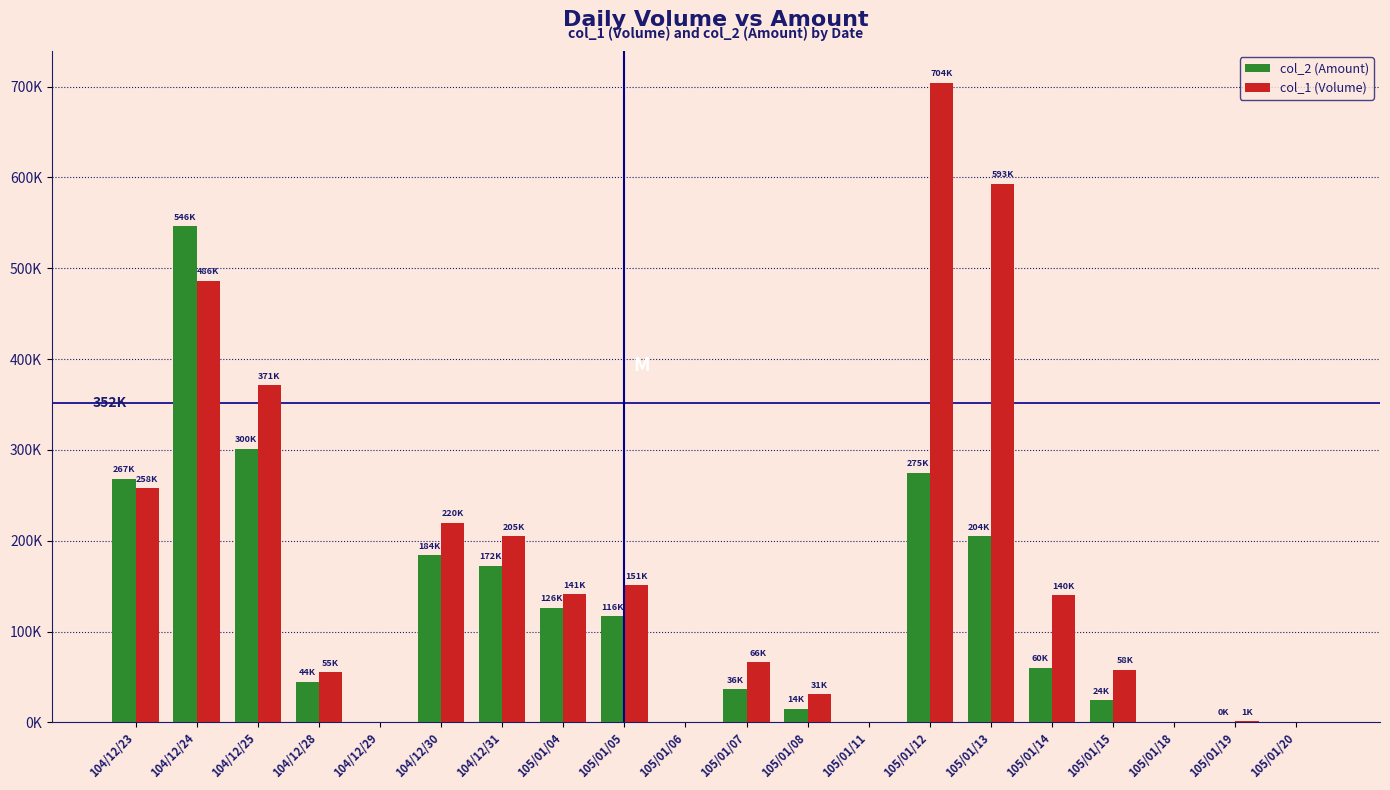

Which series has the largest range (max minus min)?

col_1 (Volume)